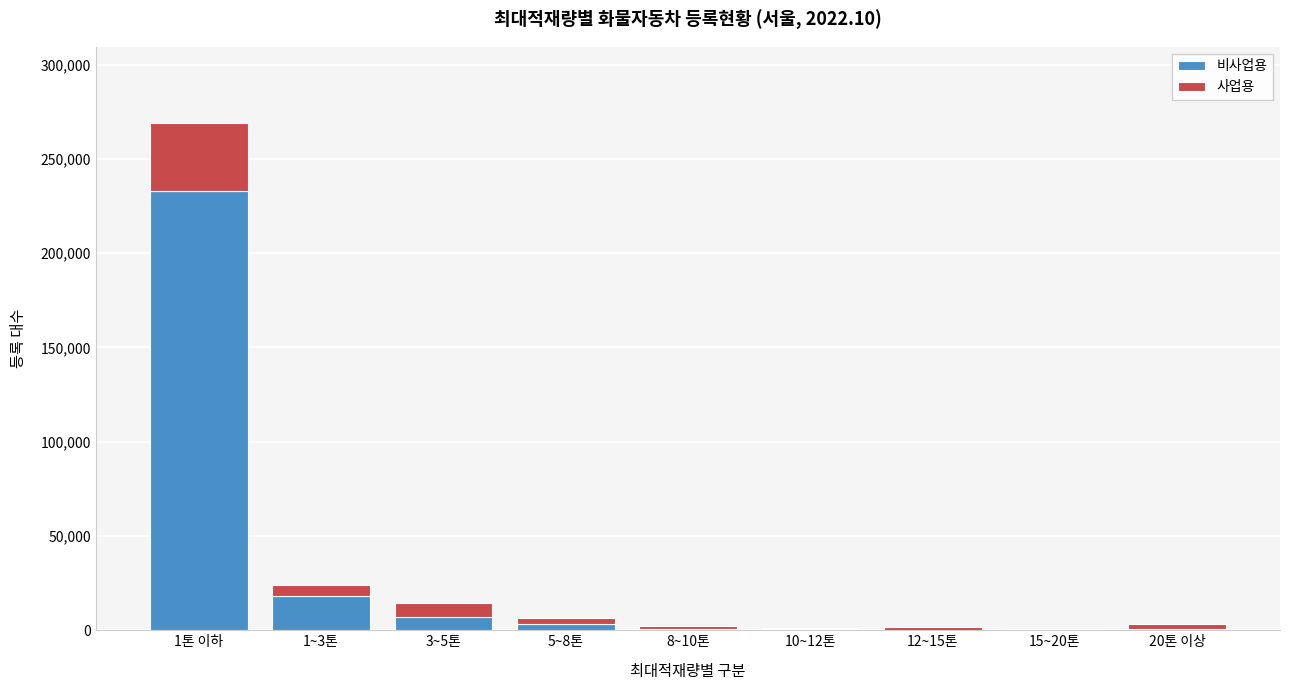

At which category is the sum across all series the highest?

1톤 이하